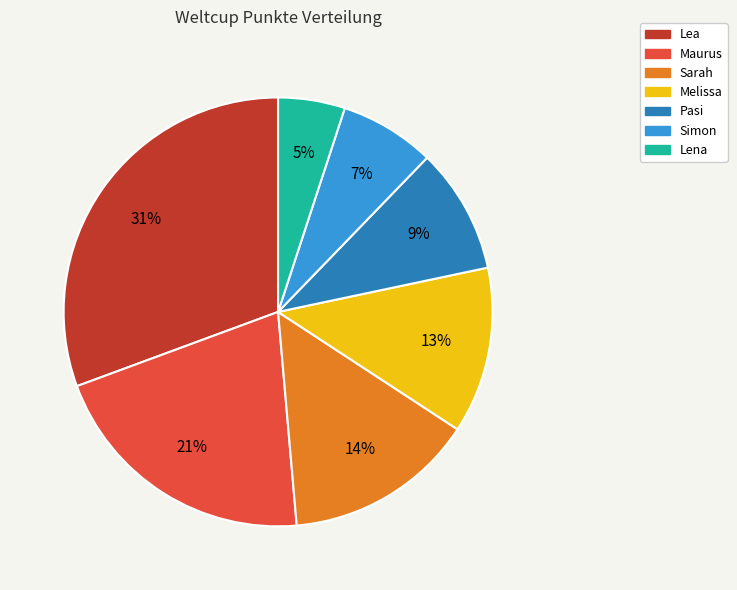

What is the largest slice in the pie chart?

Lea